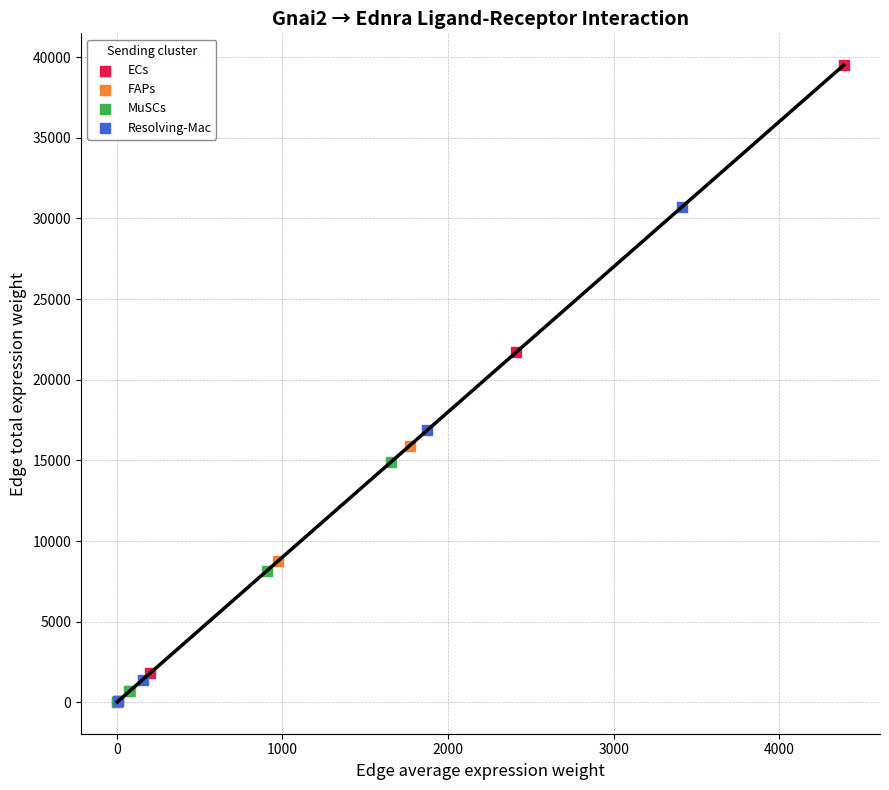

Which series contains the highest Y value?

ECs